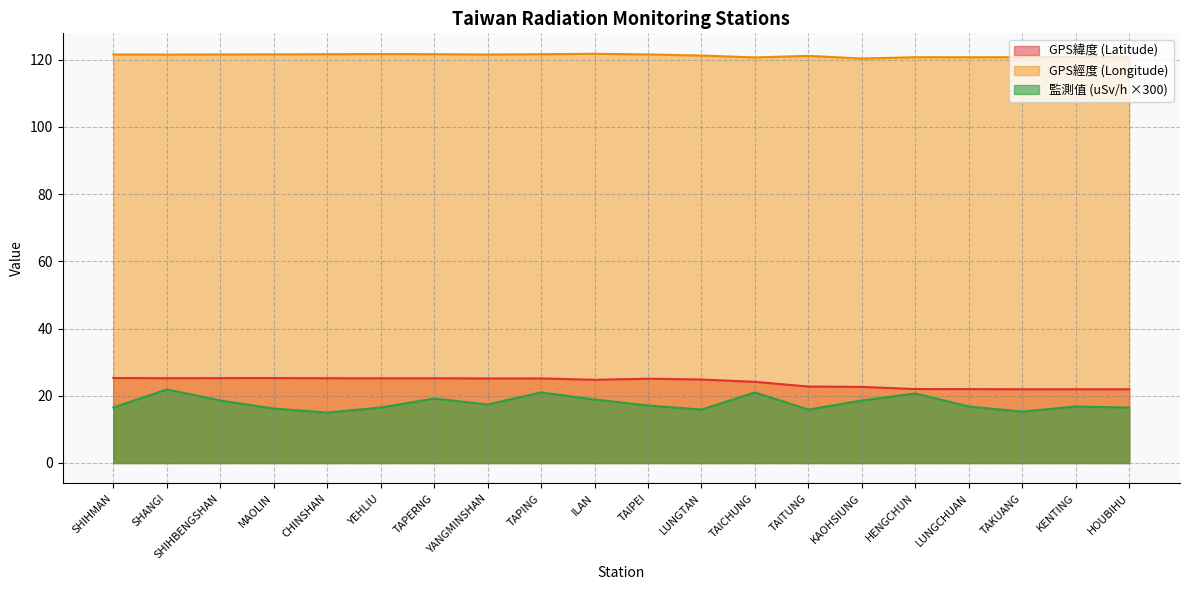

At which category does GPS經度 (Longitude) reach its first local peak?

YEHLIU